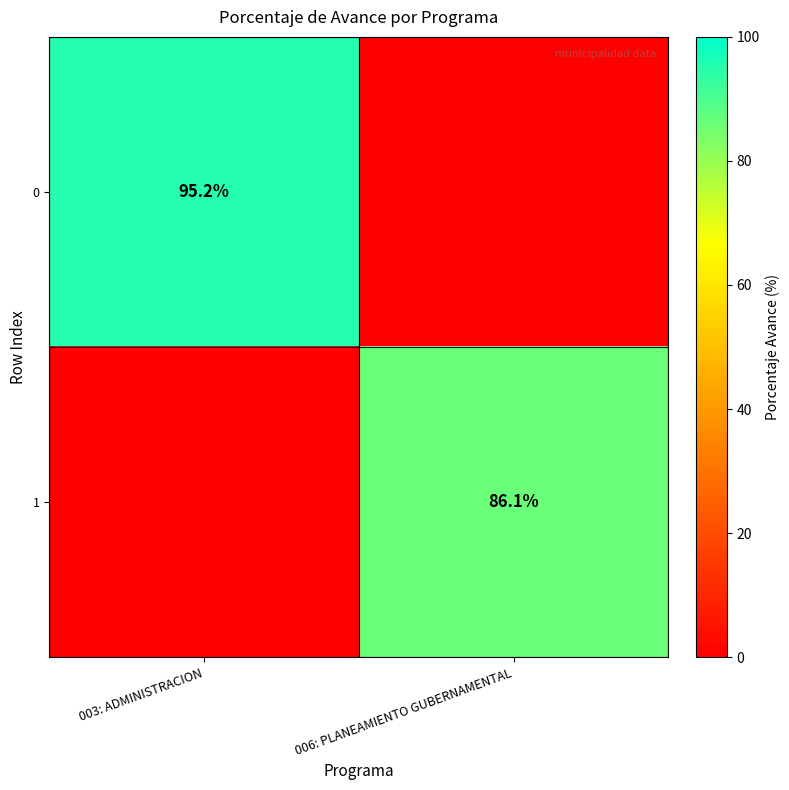

True or false: 0 has a value of 47.4 at 003: ADMINISTRACION.

False